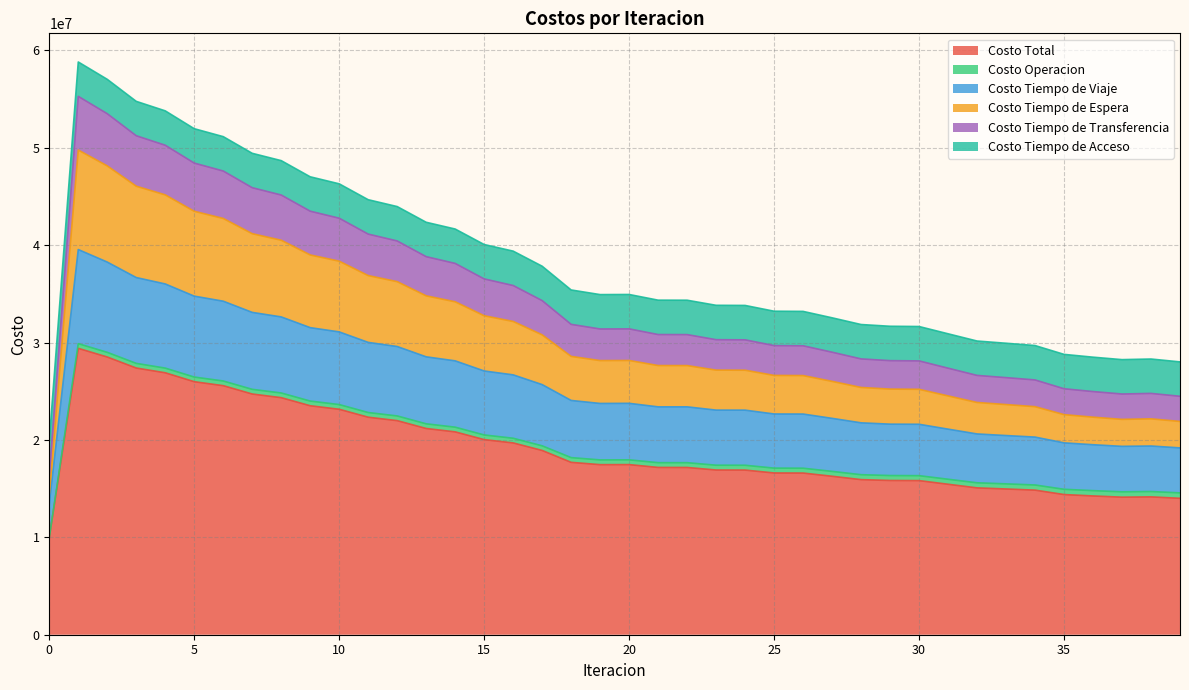

What is the lowest value of the Costo Total series?

9964042.2